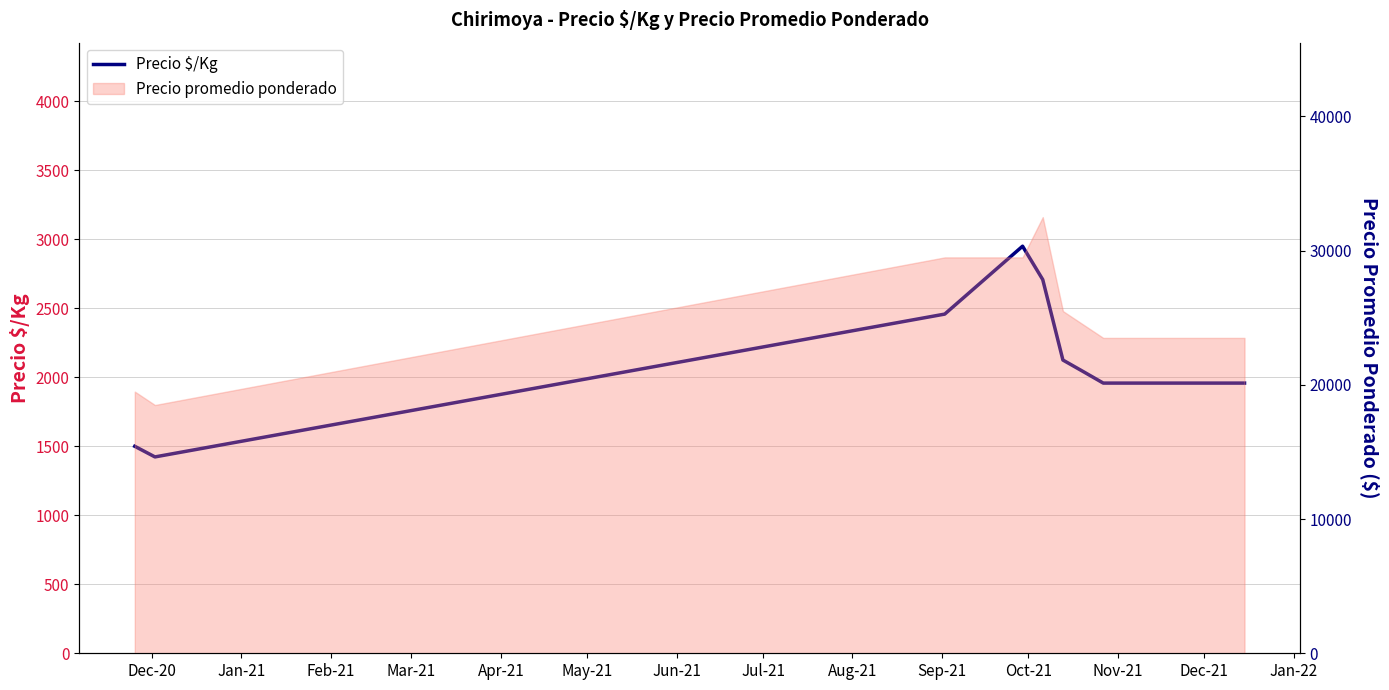

What is the label of the 7th point from the left?

Jun-21